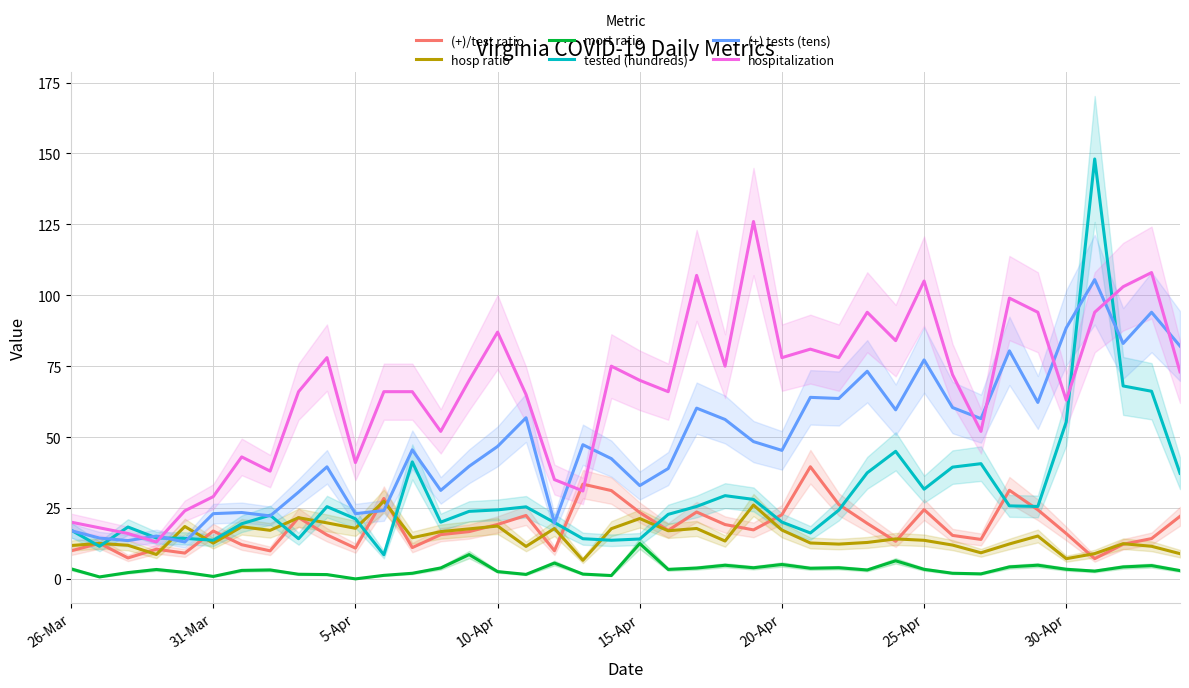

The value of (+) tests (tens) at 30-Apr is 88.5. True or false?

True